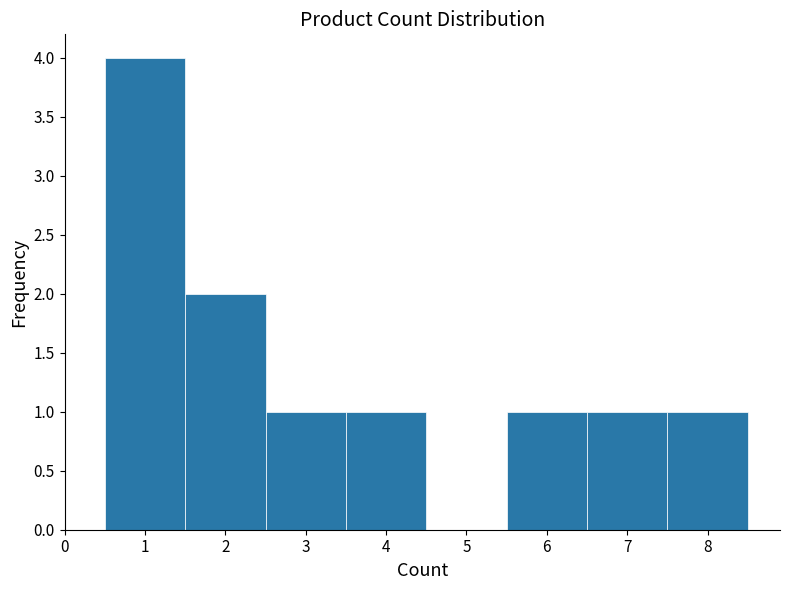

Reading left to right, list every bar in this chart as the range it spans on the x-axis followed by its height. The values are not printed on the chart, so give them approximately, as read against the axis.

0.5 to 1.5: 4
1.5 to 2.5: 2
2.5 to 3.5: 1
3.5 to 4.5: 1
4.5 to 5.5: 0
5.5 to 6.5: 1
6.5 to 7.5: 1
7.5 to 8.5: 1